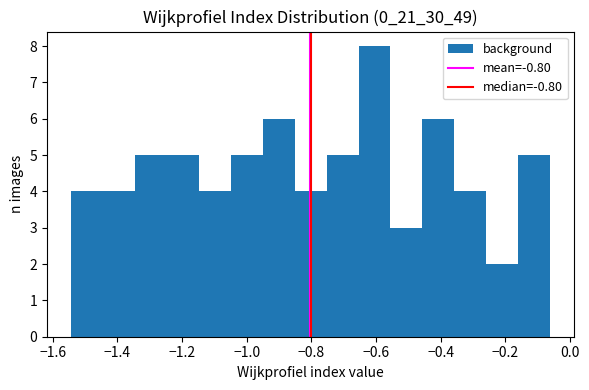

Over which range of the x-axis is the bar tallest?

-0.66 to -0.56